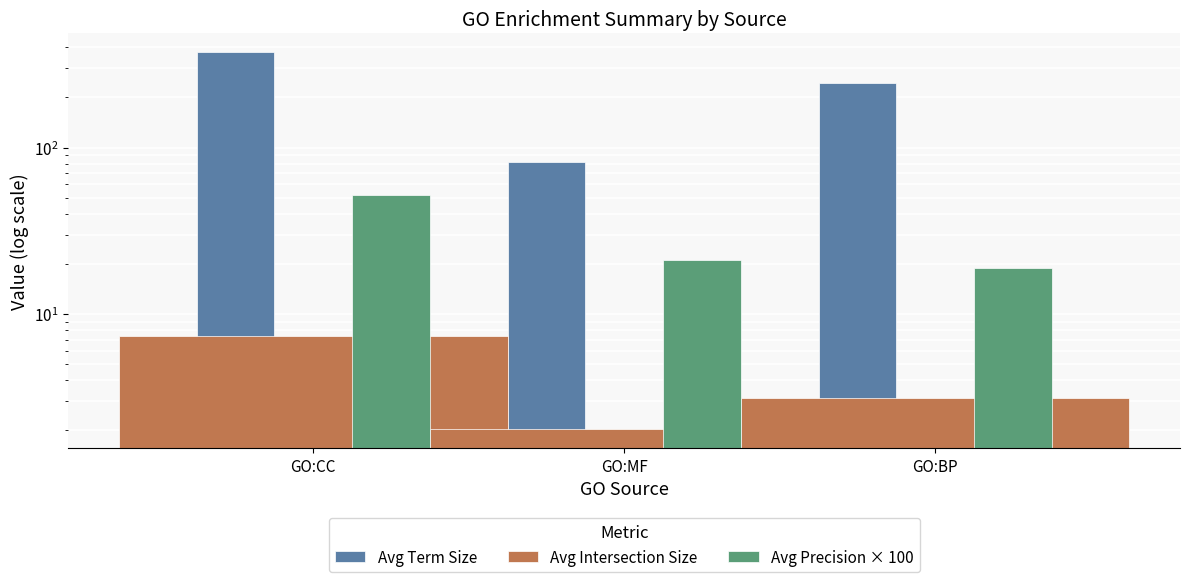

Where is Avg Intersection Size nearest to the value 4?

GO:BP